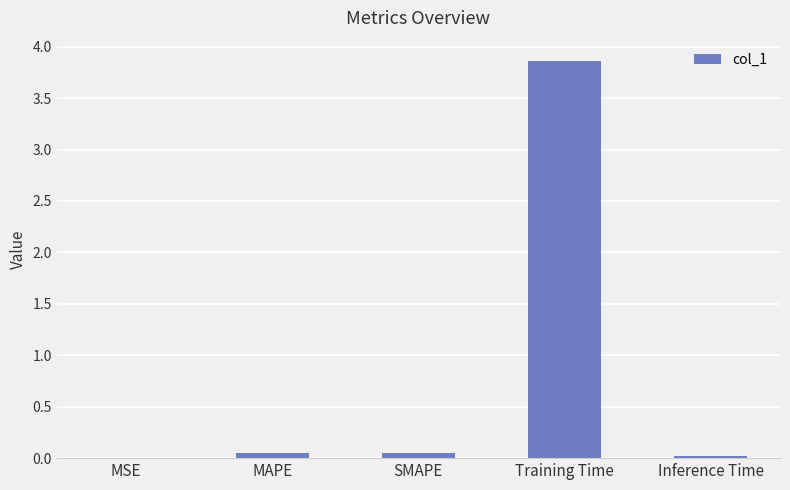

Are the bars horizontal?

No